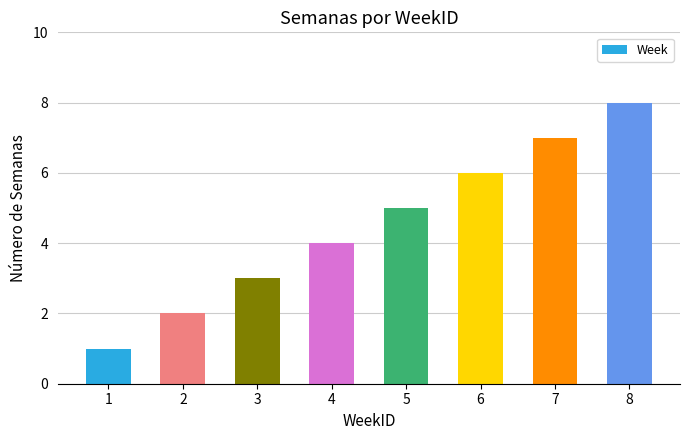

How many values are between 3 and 7?

5